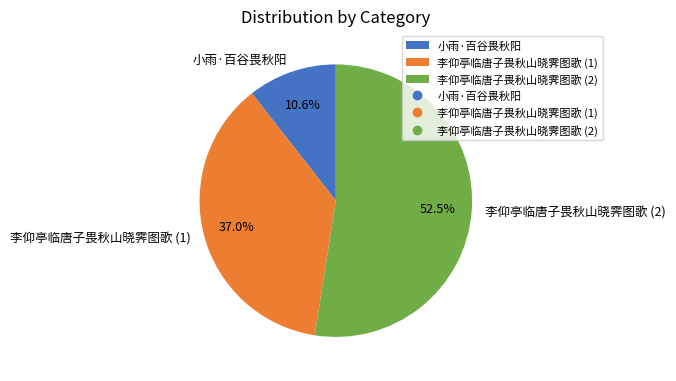

Which slice represents more than half of the pie?

李仰亭临唐子畏秋山晓霁图歌 (2)